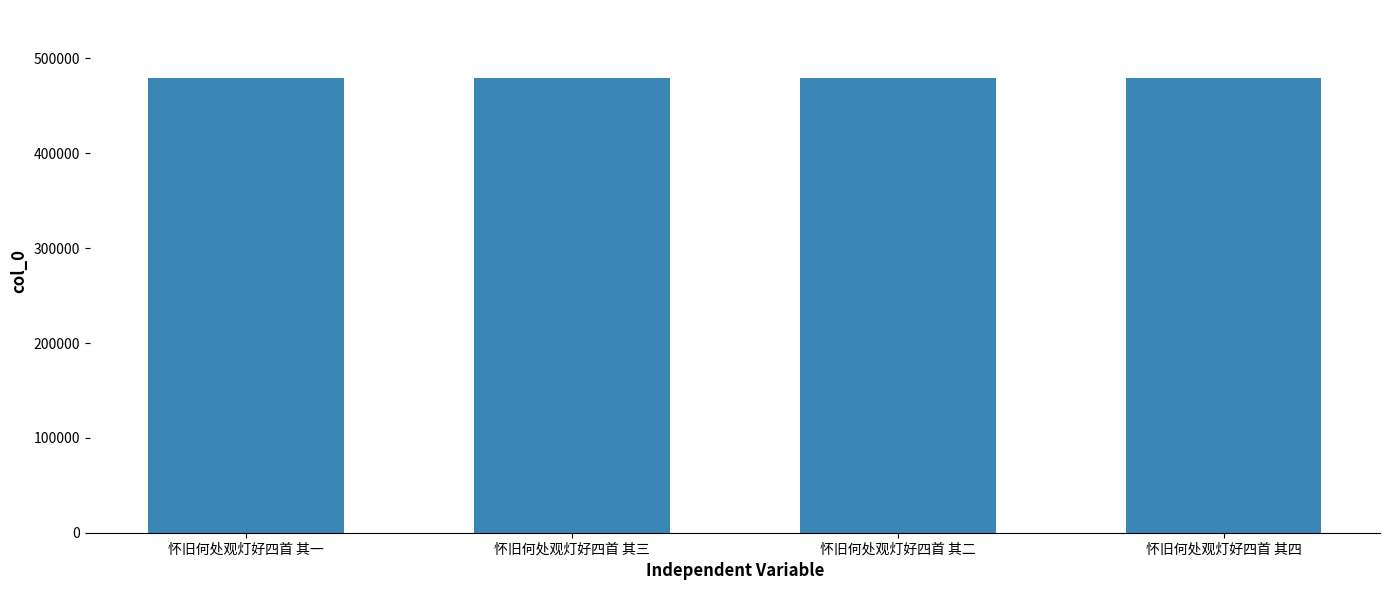

What value does the data have at 怀旧何处观灯好四首 其二?

479242